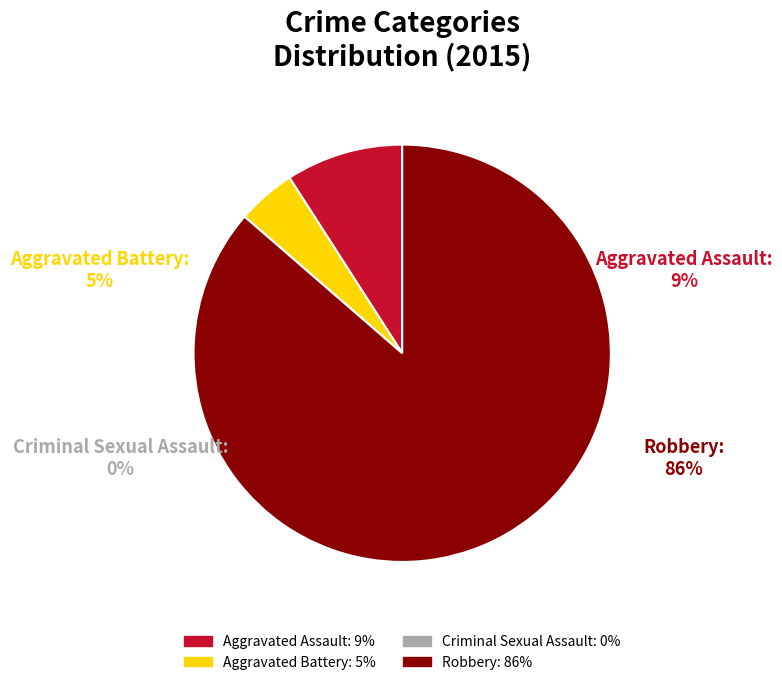

How many slices are in this pie chart?

4